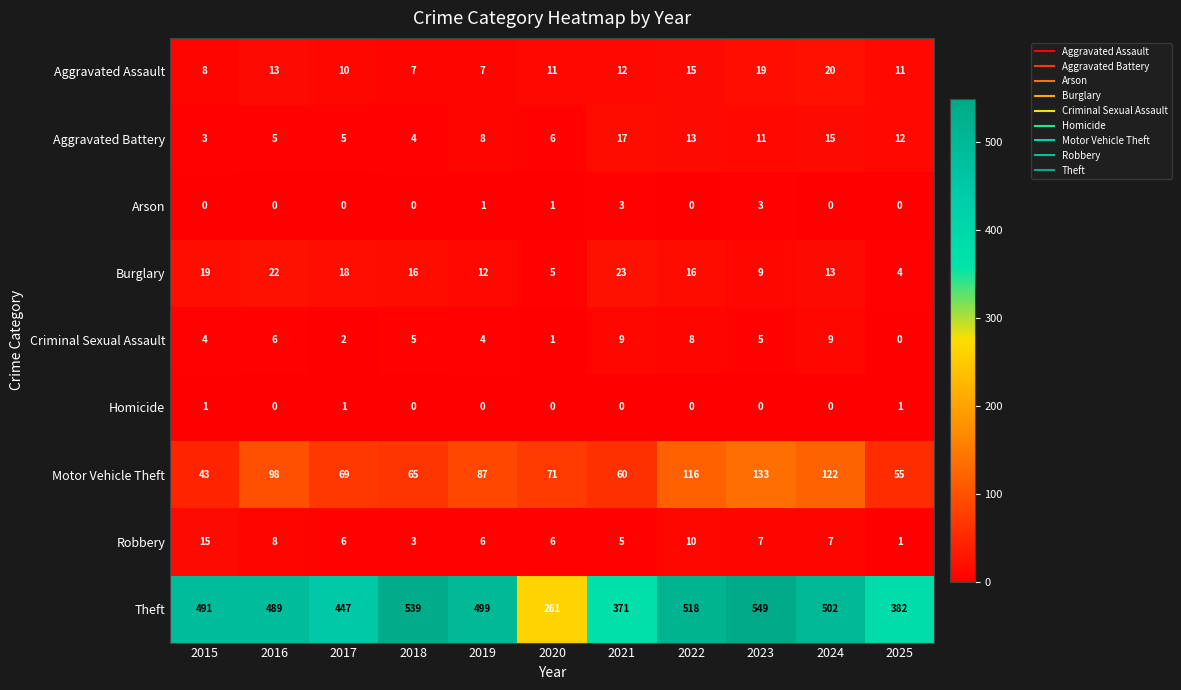

How many data points does each series have?

11